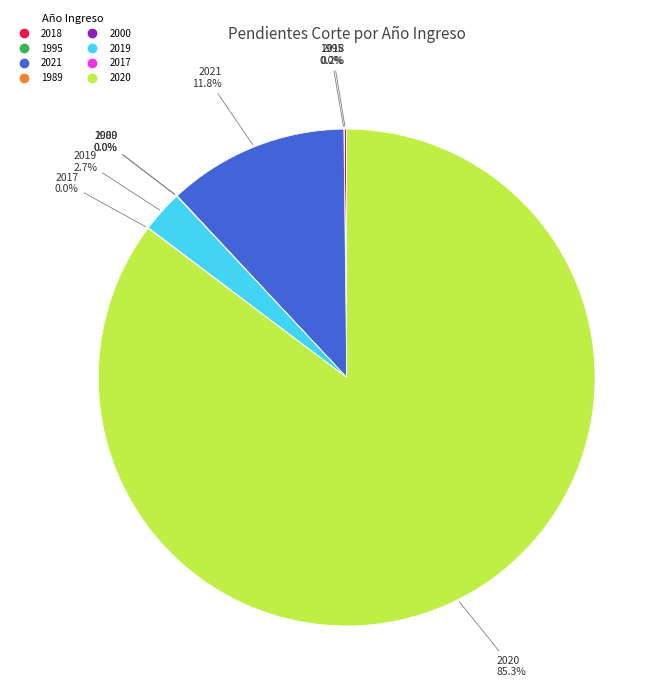

Which category accounts for the majority?

2020